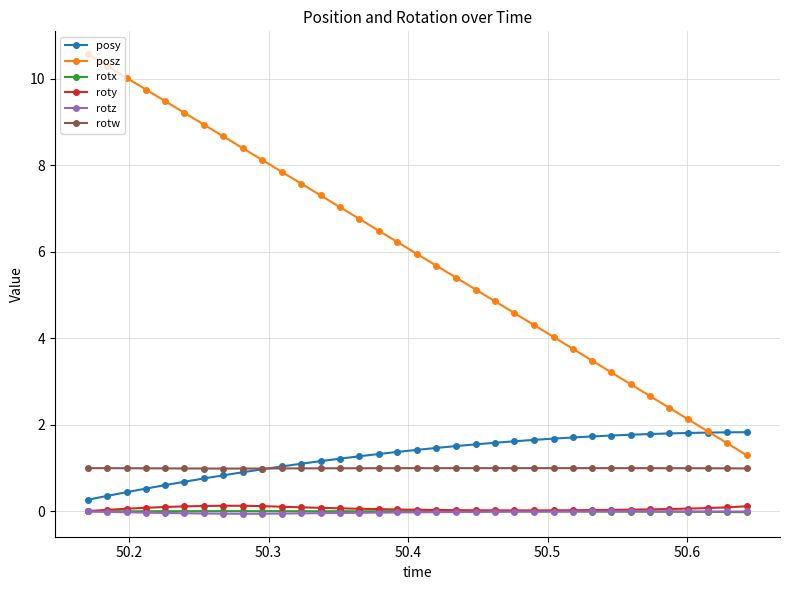

True or false: rotx and posz intersect in this chart.

False